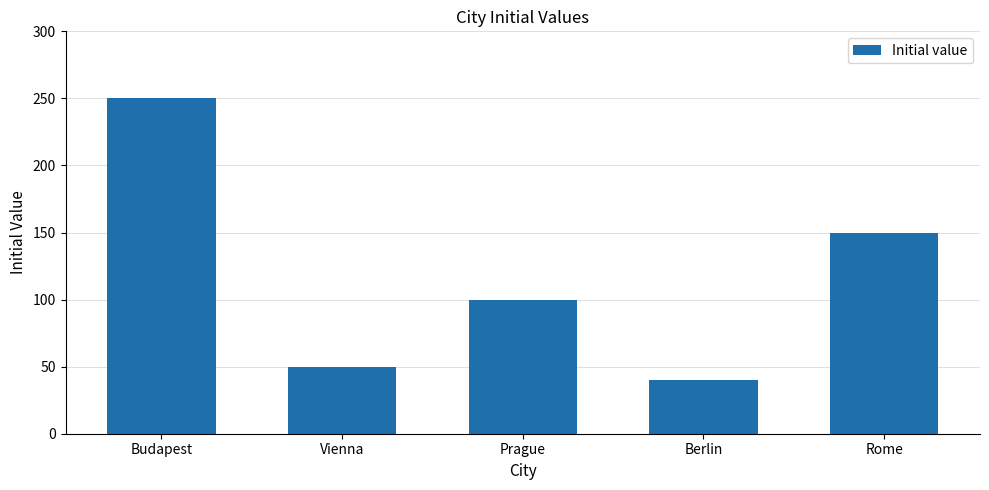

At which label does the data first exceed 100?

Budapest